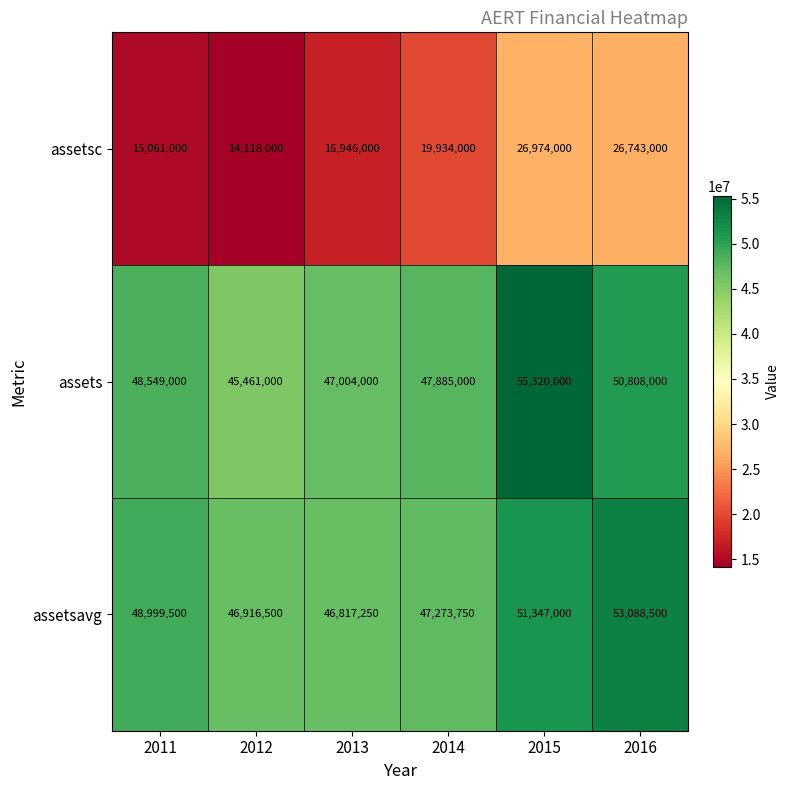

Rank the categories by assets value from highest to lowest.

2015, 2016, 2011, 2014, 2013, 2012